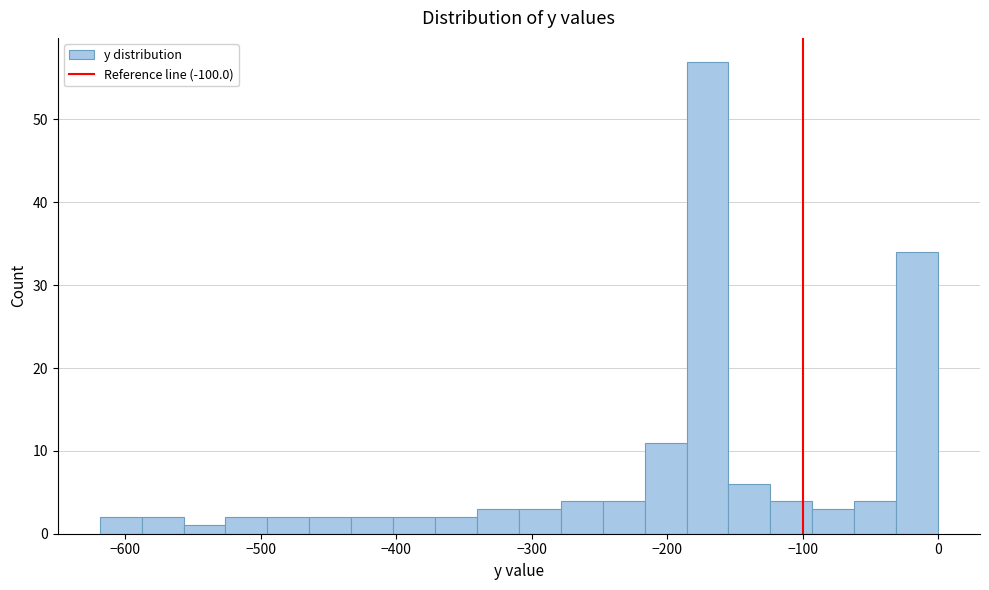

Around what value on the x-axis is the tallest bar? Give the approximate position of its centre, as read against the axis.

-170